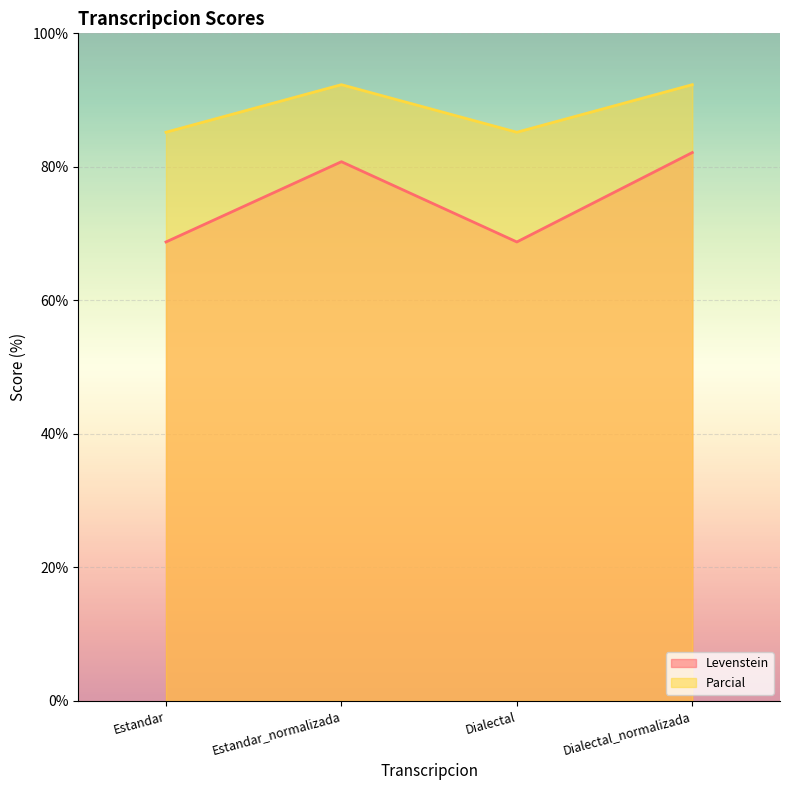

What is the lowest value of the Levenstein series?

68.8